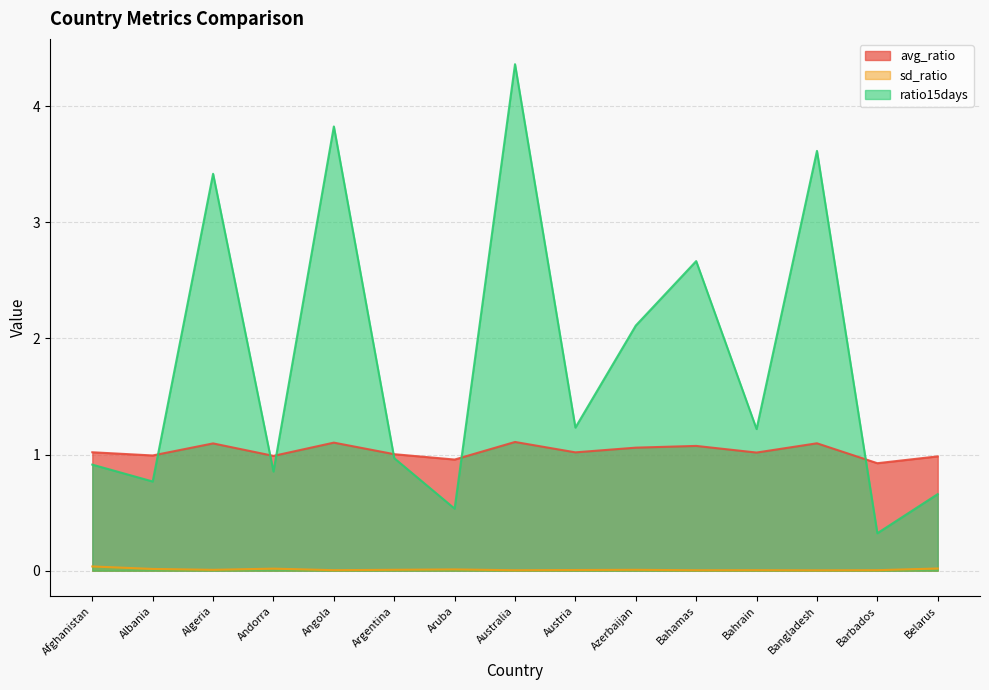

Rank the series at Andorra from lowest to highest value.

sd_ratio, ratio15days, avg_ratio